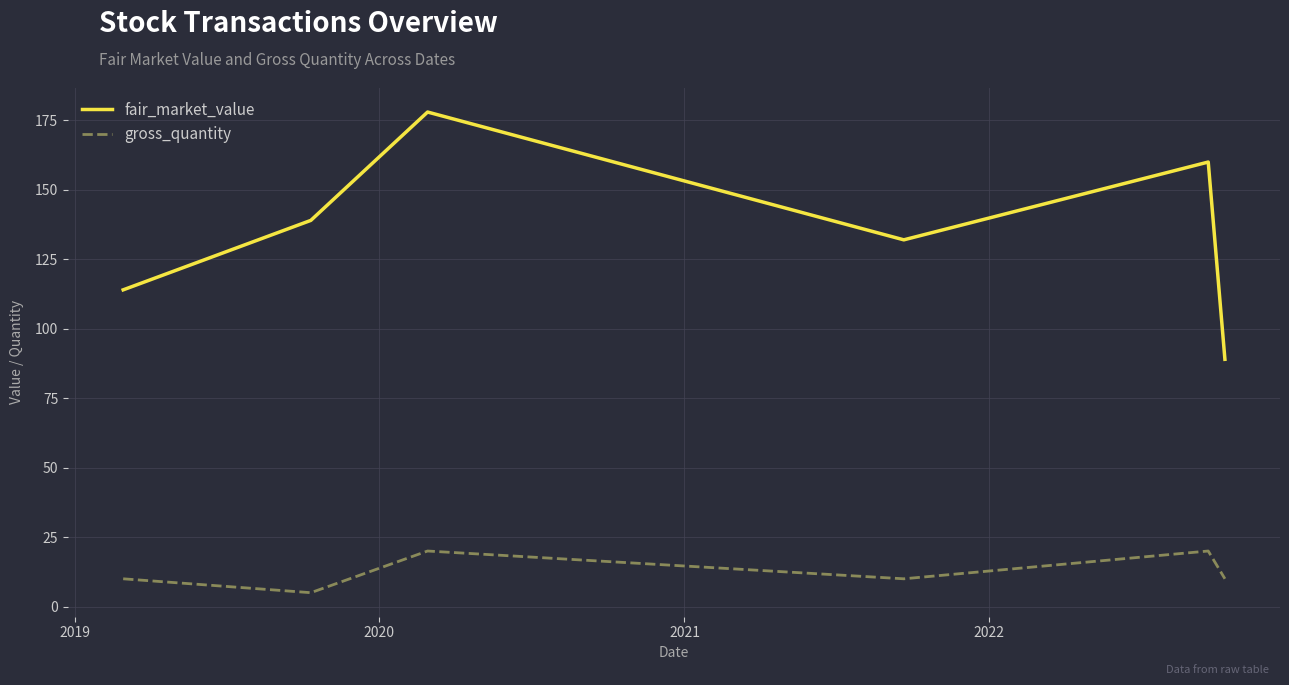

List the series in order of their peak value, highest first.

fair_market_value, gross_quantity